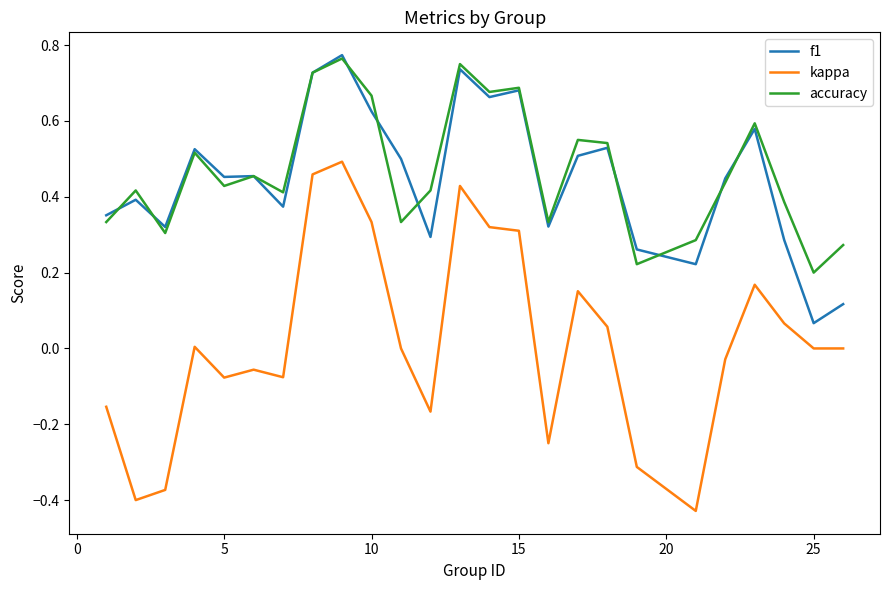

True or false: f1 and kappa intersect in this chart.

False